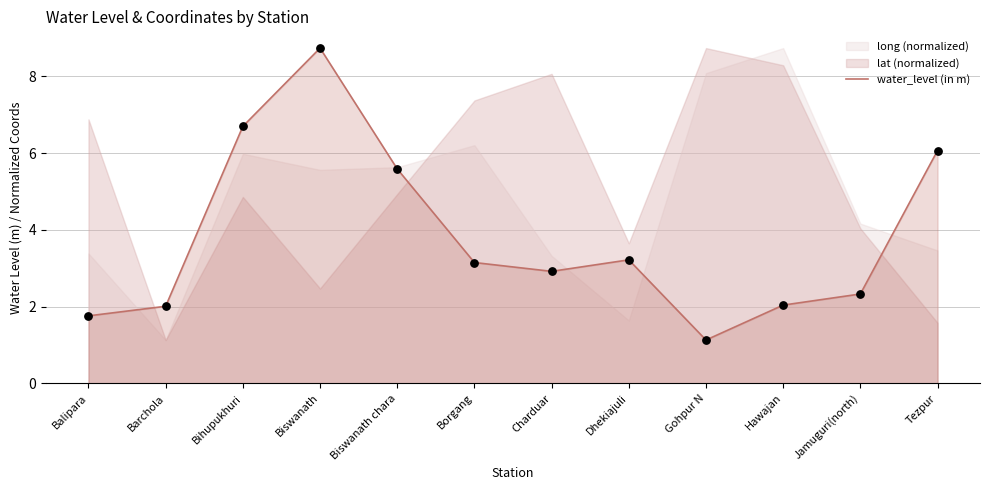

What is the ratio of the value at Tezpur to the value at Gohpur N?

5.4